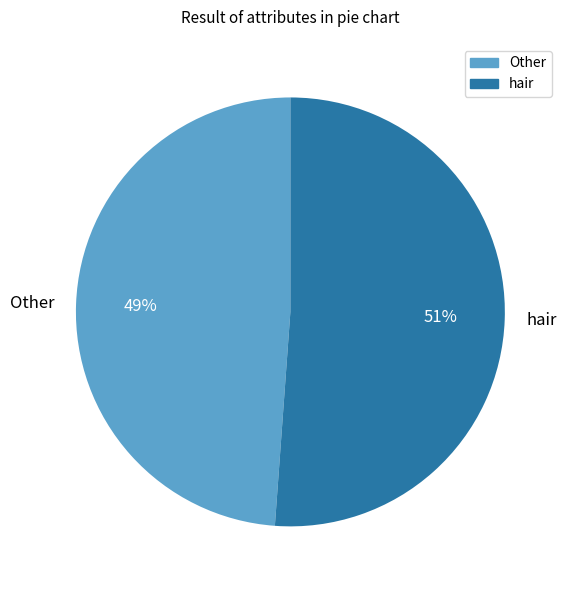

To the nearest percent, what portion does Other represent?

49%